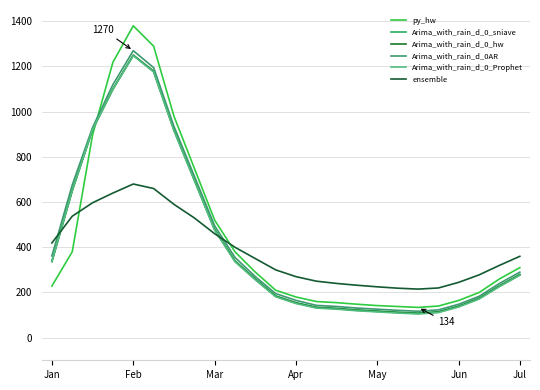

How many interior local valleys does the Arima_with_rain_d_0_Prophet series have?

1